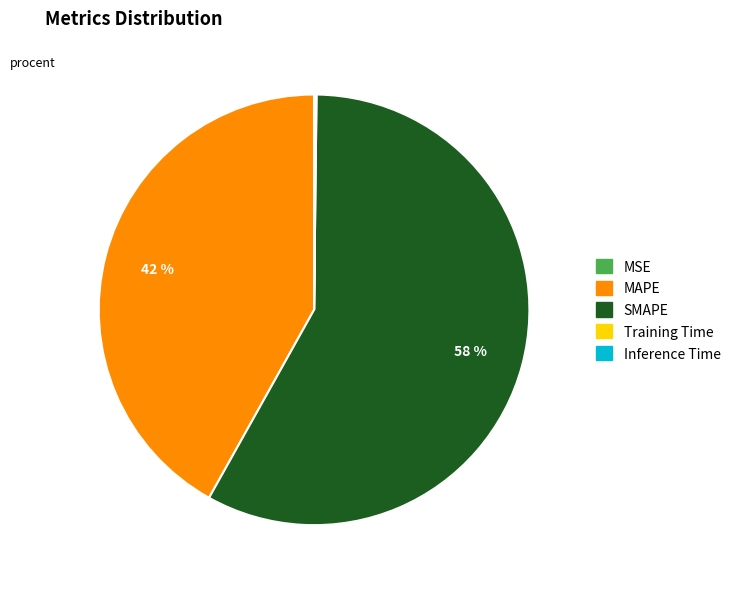

Which category has the biggest portion of the pie?

SMAPE